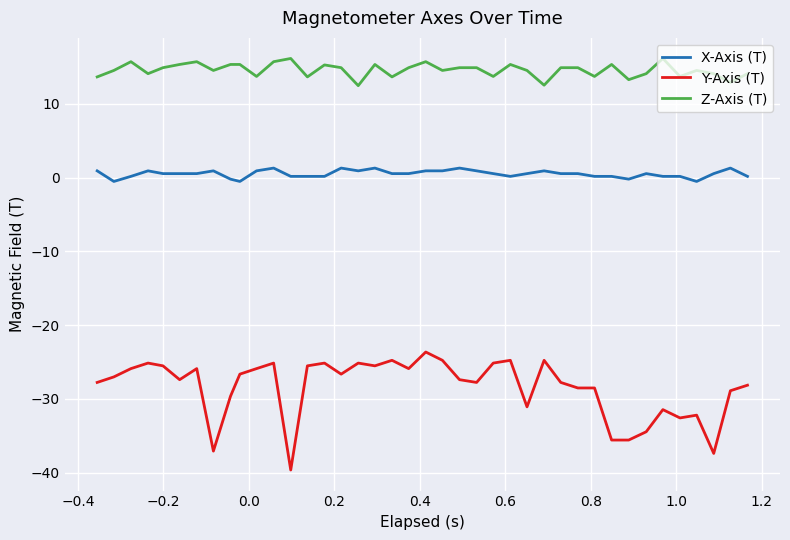

List the series in order of their overall mean, lowest first.

Y-Axis (T), X-Axis (T), Z-Axis (T)